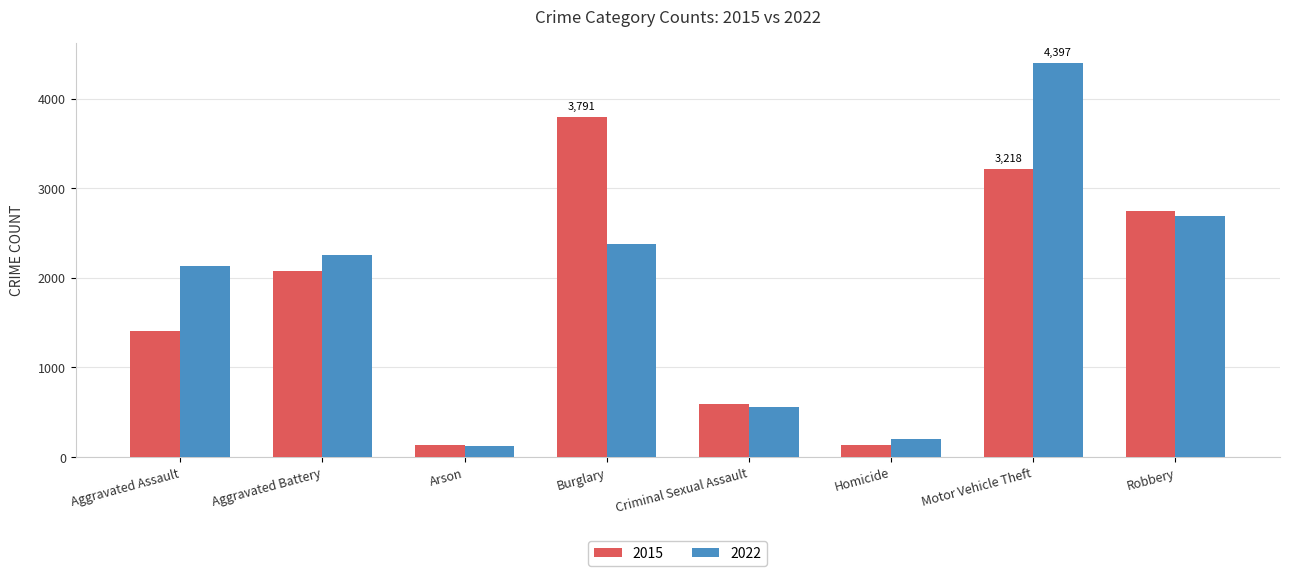

At which label is 2015 closest to 1960?

Aggravated Battery